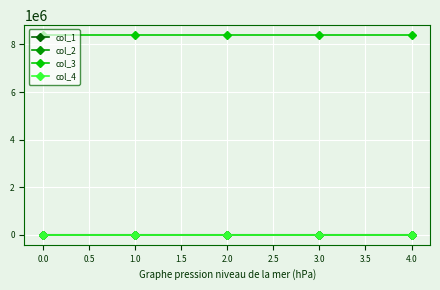

True or false: col_1 and col_3 cross at least once.

False